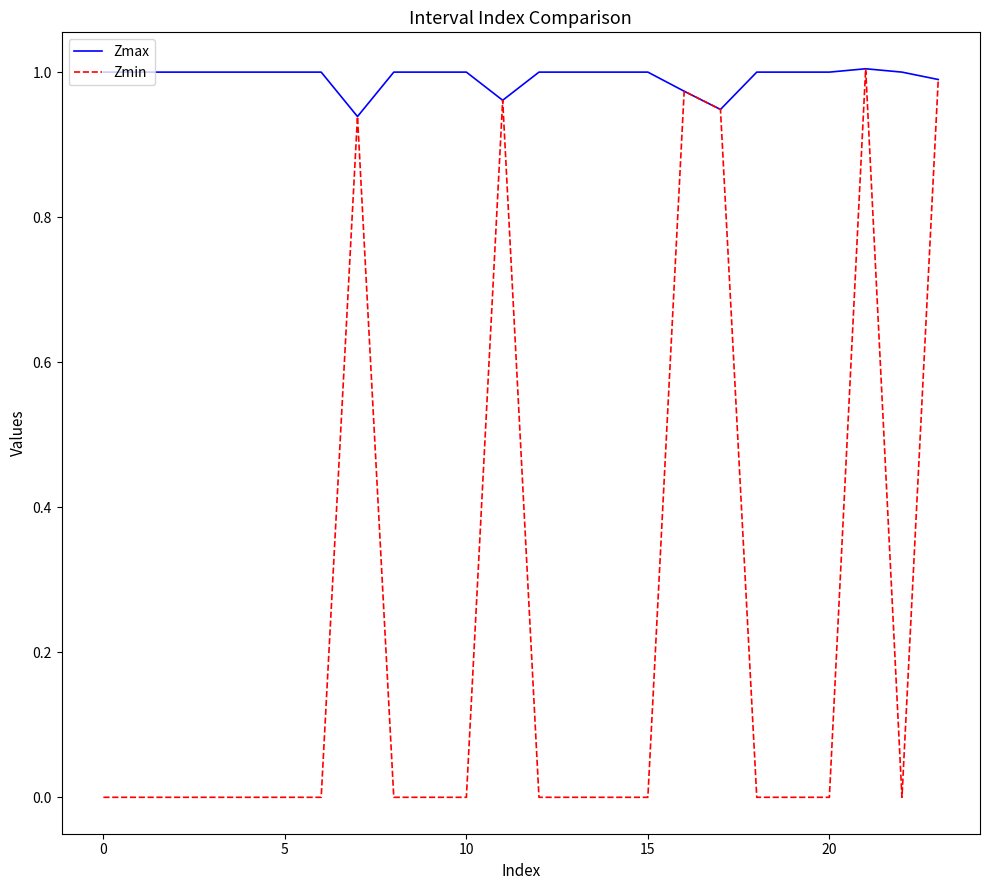

Rank the series by their average value, from highest to lowest.

Zmax, Zmin